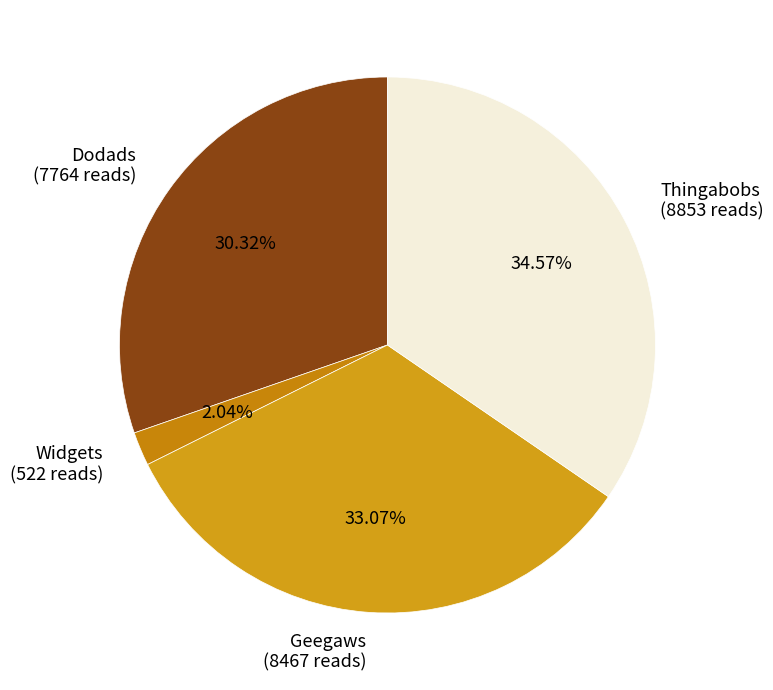

What percentage is the Dodads slice, to the nearest percent?

30%